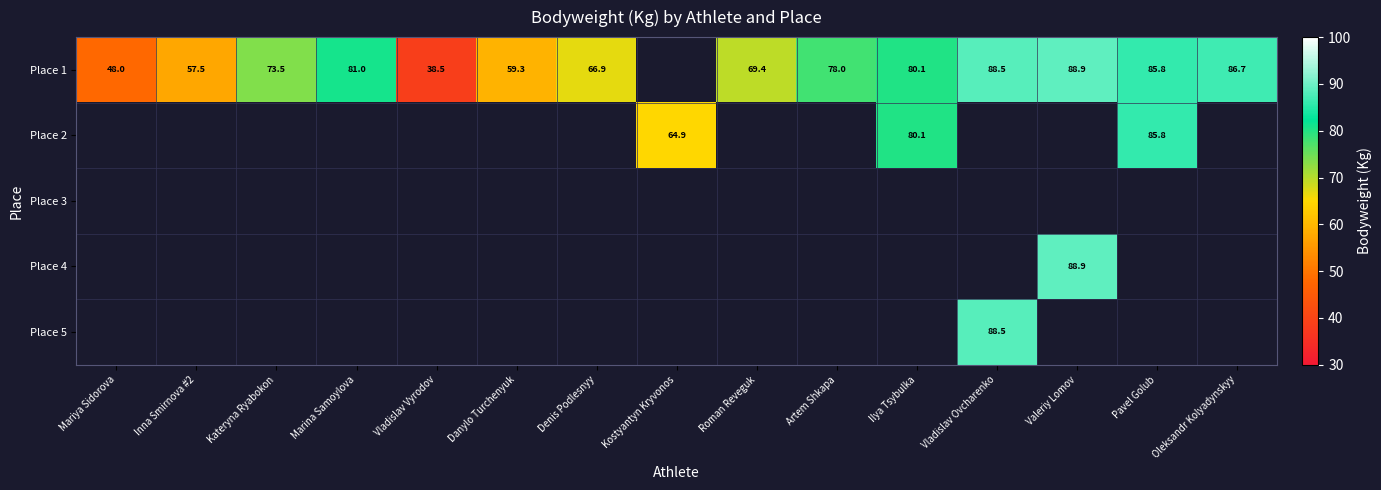

What is the sum of the Place 1 values at Valeriy Lomov and Vladislav Vyrodov?

127.4